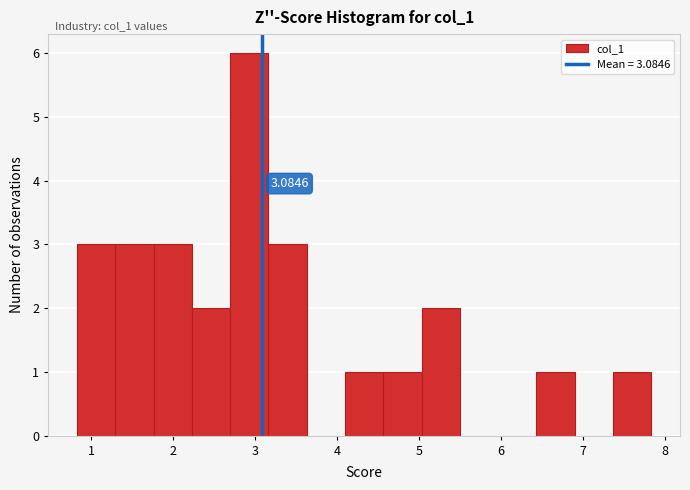

Which range on the x-axis has the tallest bar?

2.7 to 3.2